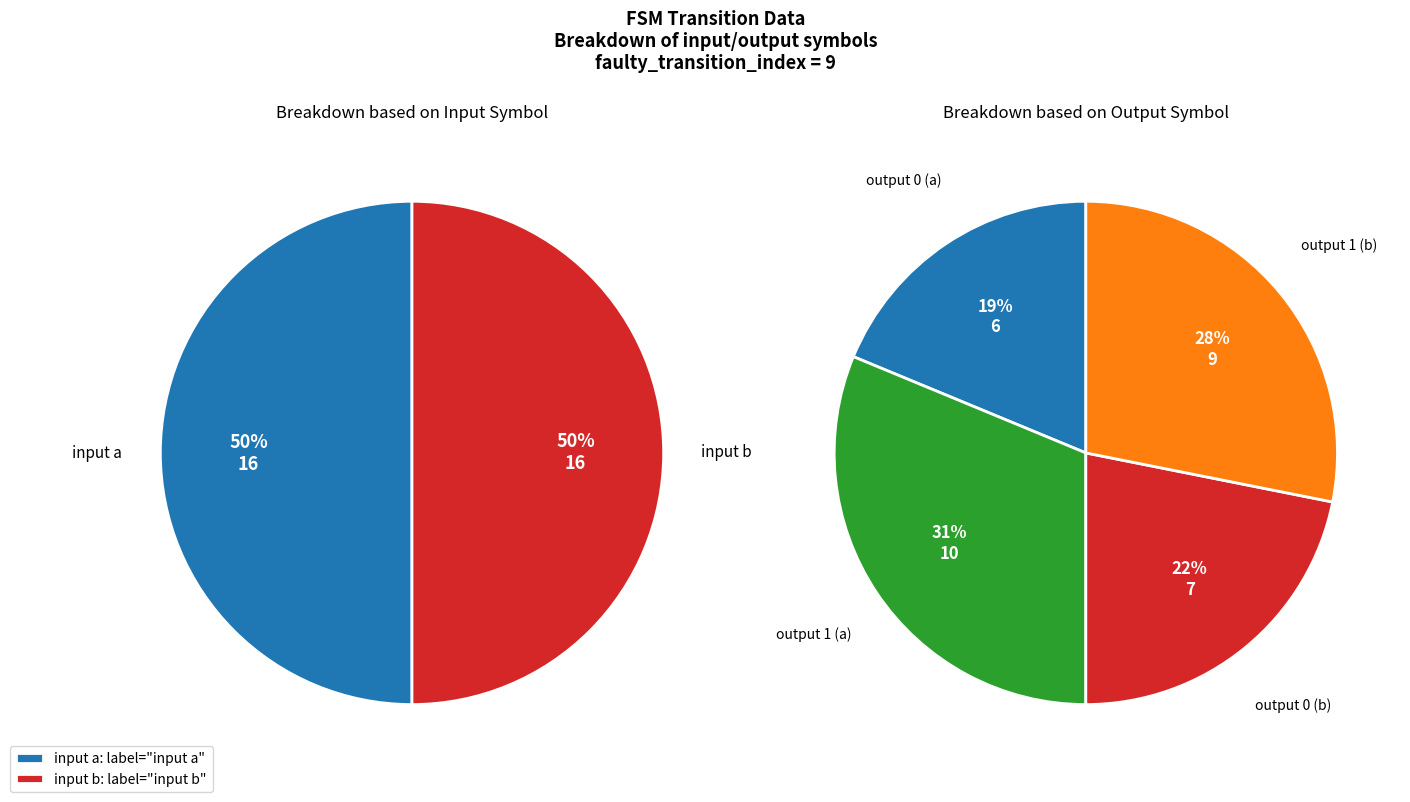

How many segments does this pie chart have?

2